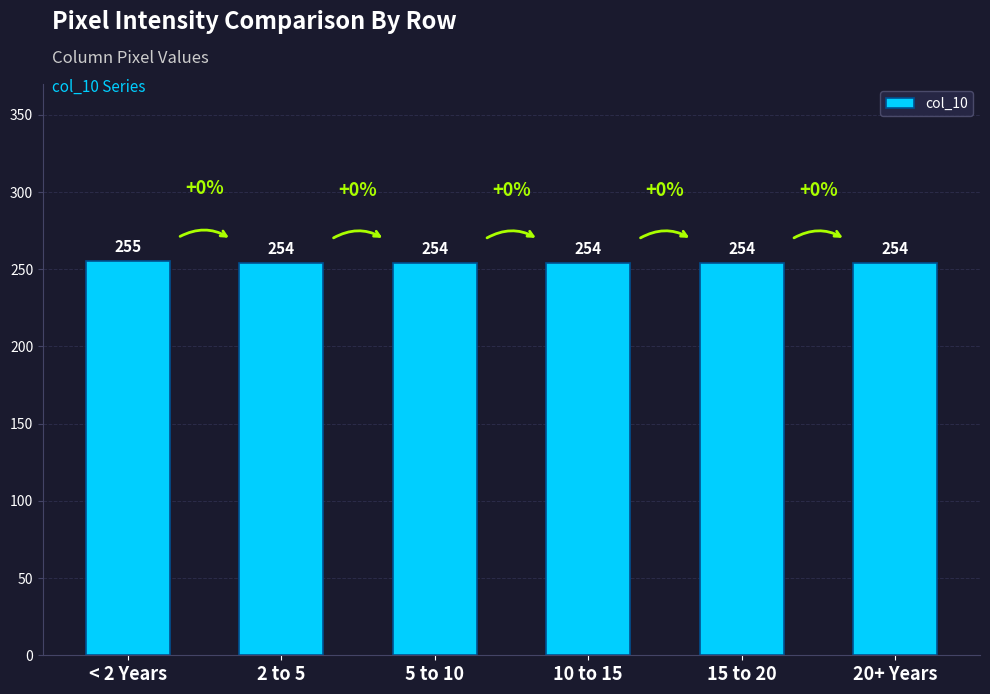

Which label corresponds to the largest value in the chart?

< 2 Years